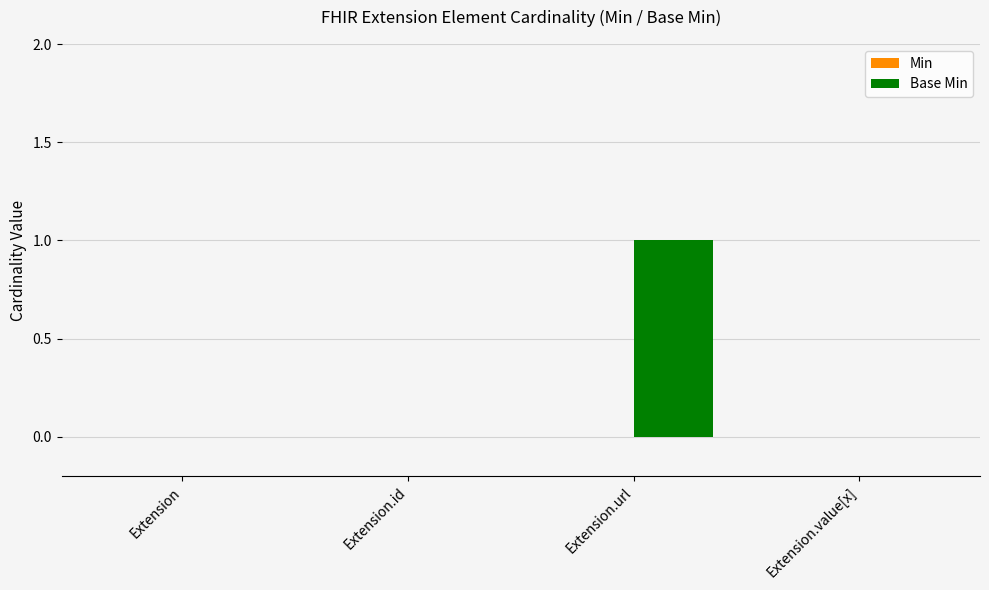

The value at Extension is -1. True or false?

False